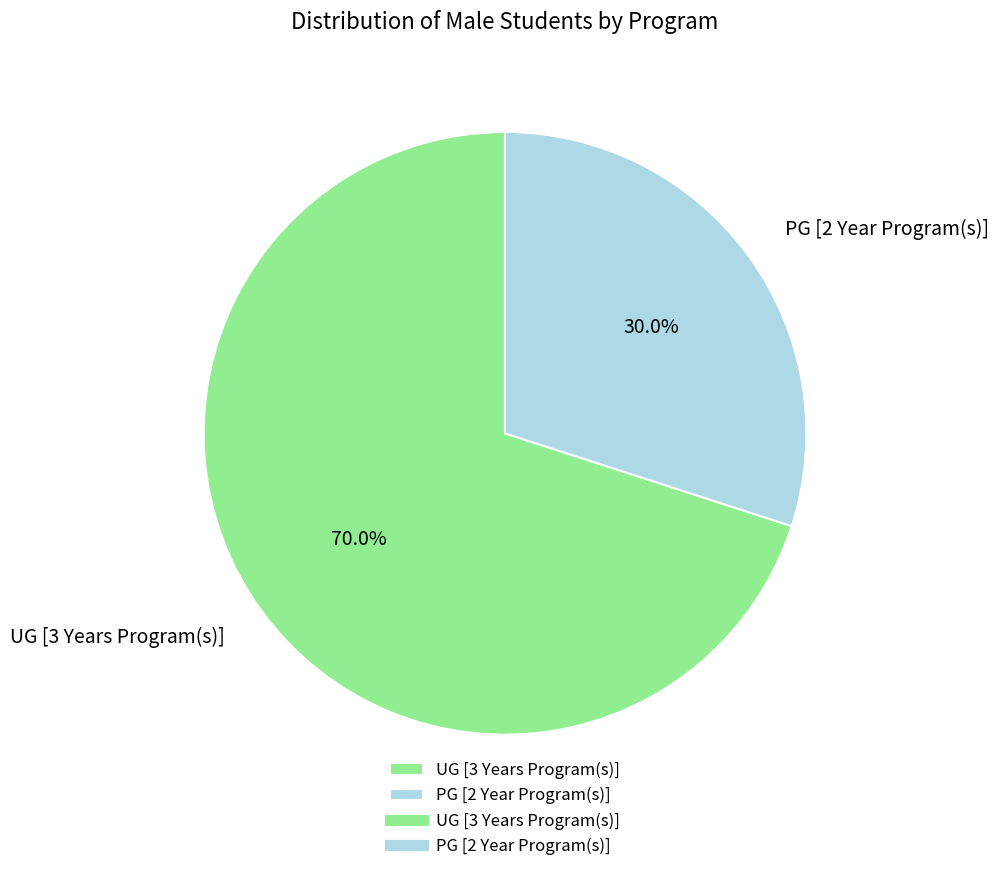

How many segments does this pie chart have?

2